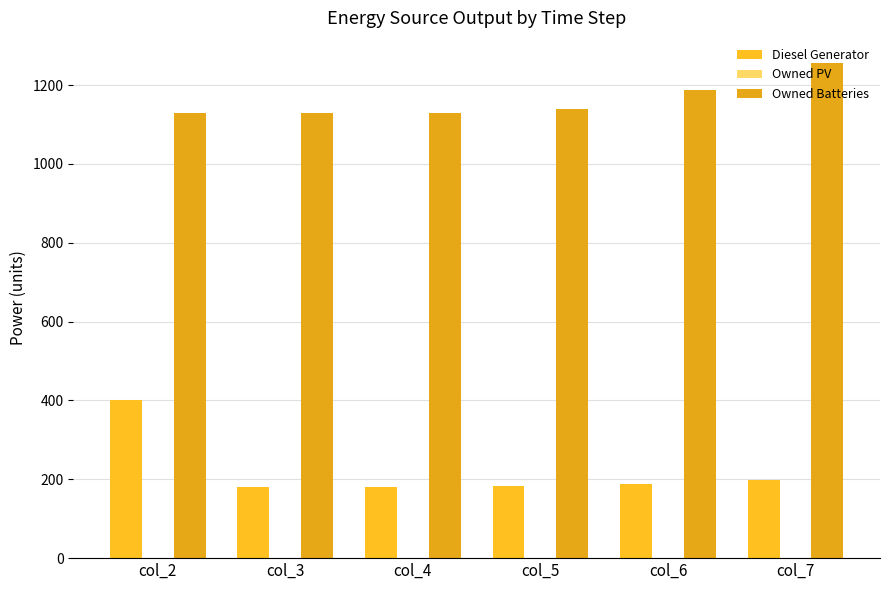

Reading left to right, transcribe all the data shown in this chart.

Diesel Generator: 400	181	181	182	188	197
Owned PV: 0	0	0	0	0	0
Owned Batteries: 1129	1129	1129	1139	1188	1257